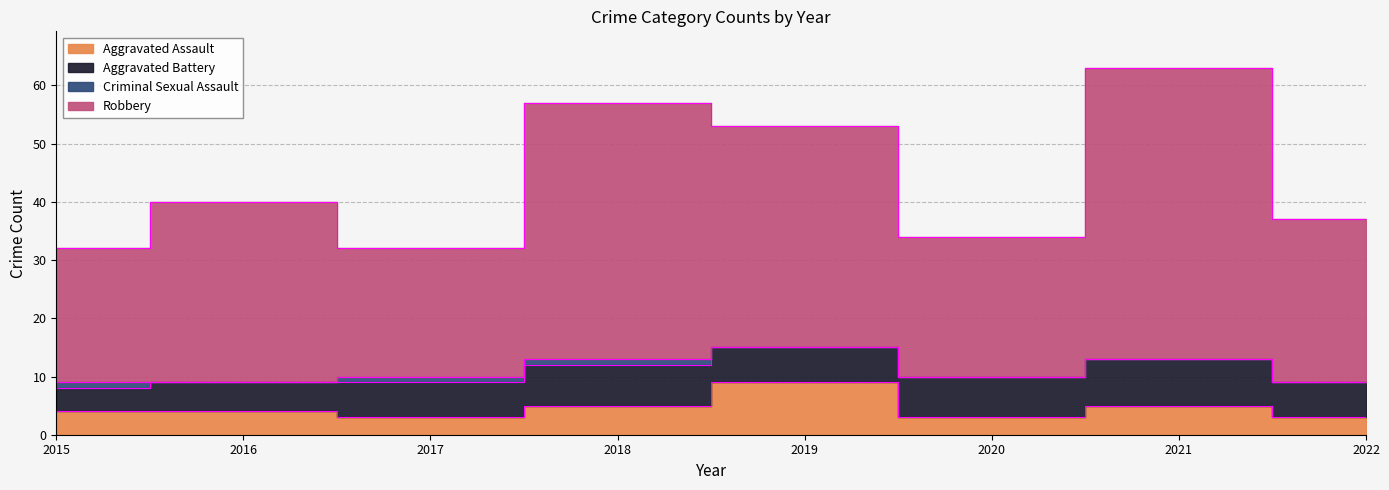

Rank the categories by Aggravated Assault value from highest to lowest.

2019, 2018, 2021, 2015, 2016, 2017, 2020, 2022